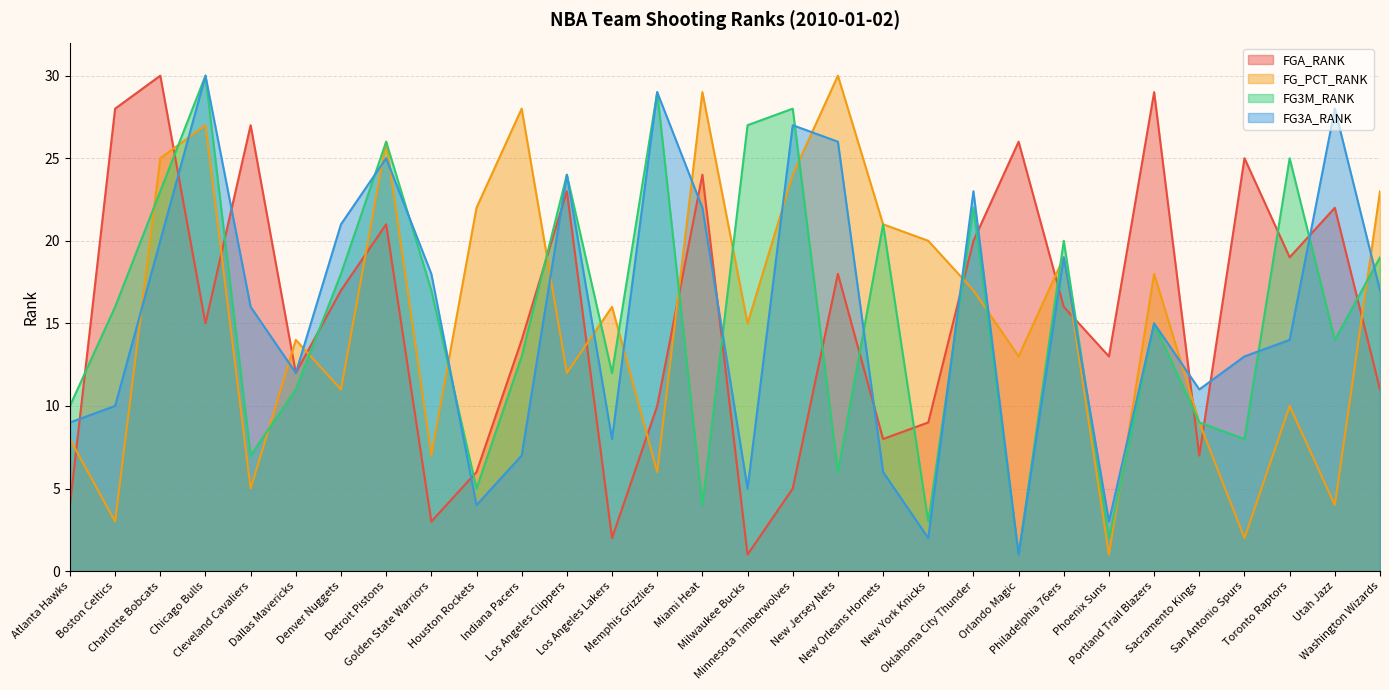

At how many categories does at least one series exceed 14?

26